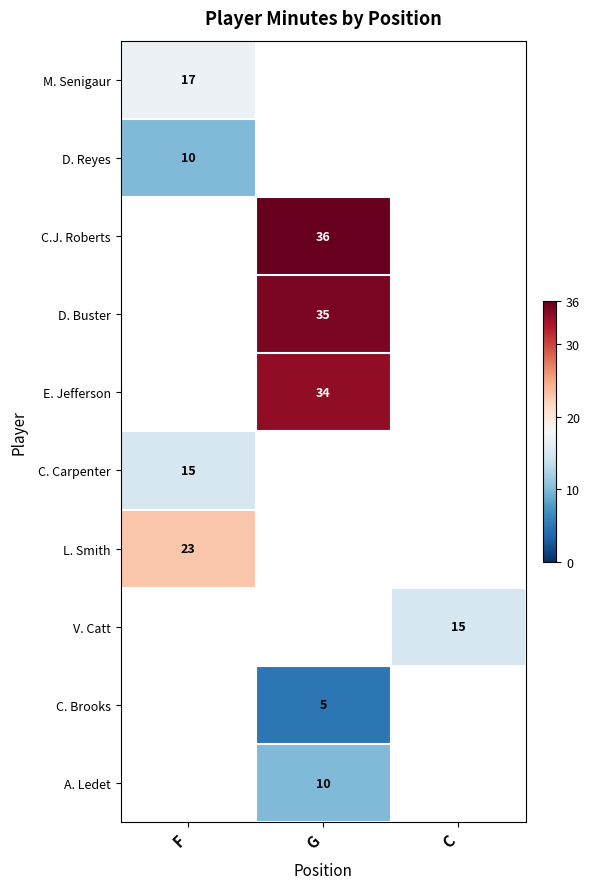

How many distinct data groups are displayed?

10